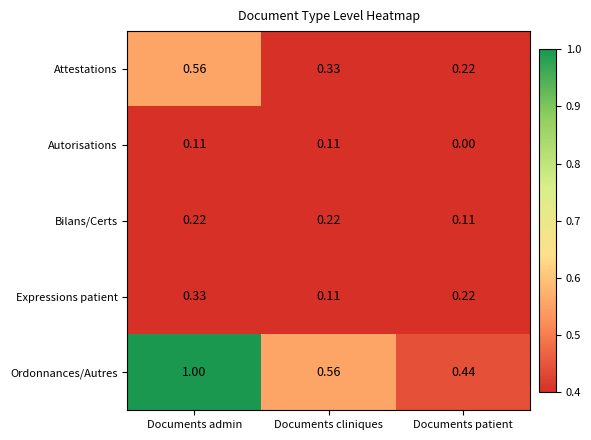

Which series changed the most between Documents admin and Documents patient?

Ordonnances/Autres